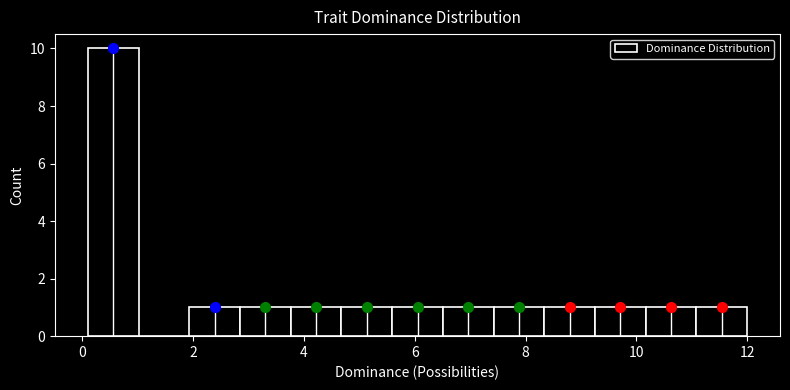

Reading left to right, list every bar in this chart as the range it spans on the x-axis followed by its height. Neither the bar edges nor the heights are printed on the chart, so give them approximately, as read against the axes.

0.2 to 1.0: 10
1.0 to 2.0: 0
2.0 to 2.8: 1
2.8 to 3.8: 1
3.8 to 4.6: 1
4.6 to 5.6: 1
5.6 to 6.6: 1
6.6 to 7.4: 1
7.4 to 8.4: 1
8.4 to 9.2: 1
9.2 to 10.2: 1
10.2 to 11.0: 1
11.0 to 12.0: 1